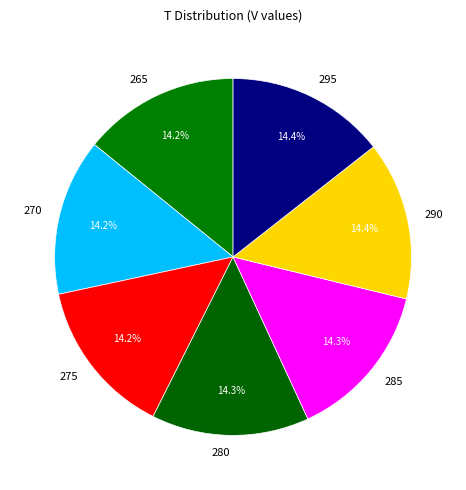

What portion of the pie excludes 290?

85.6%